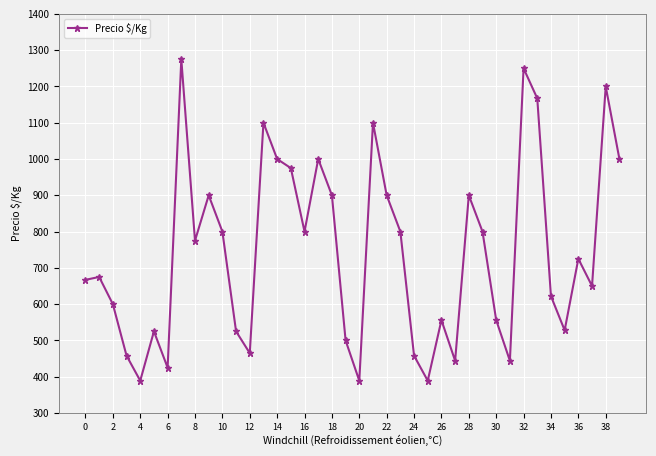

What is the smallest value displayed?

389